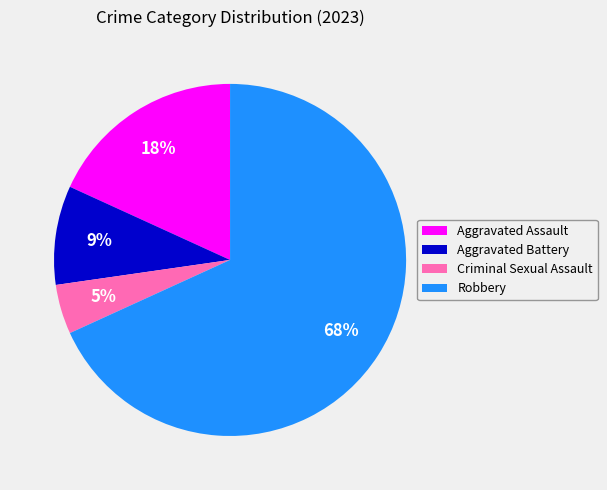

Which slice represents more than half of the pie?

Robbery